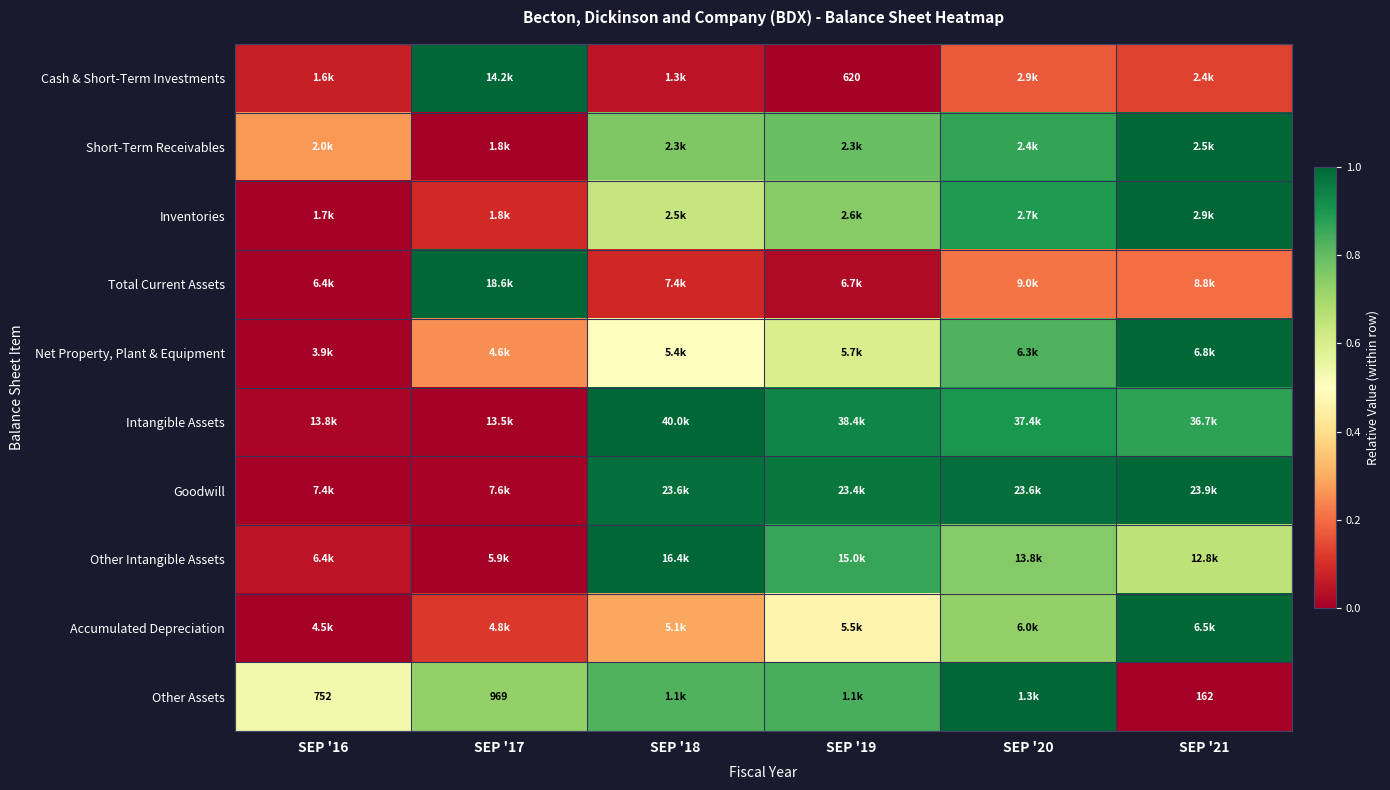

What is the maximum value shown in the chart?

1.0